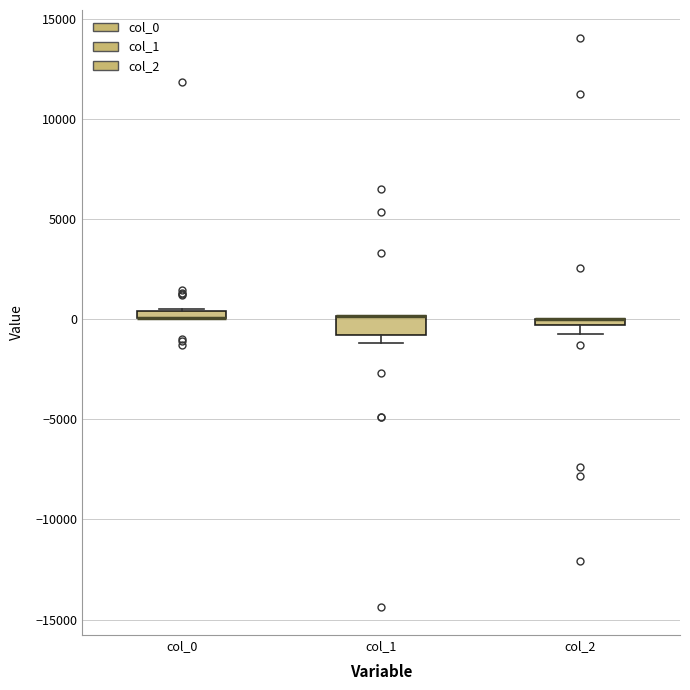

Which box is the tallest, from its lower edge to its upper edge?

col_1